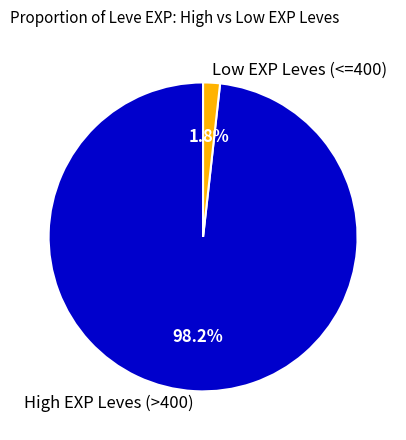

Is there a majority slice in this chart?

Yes